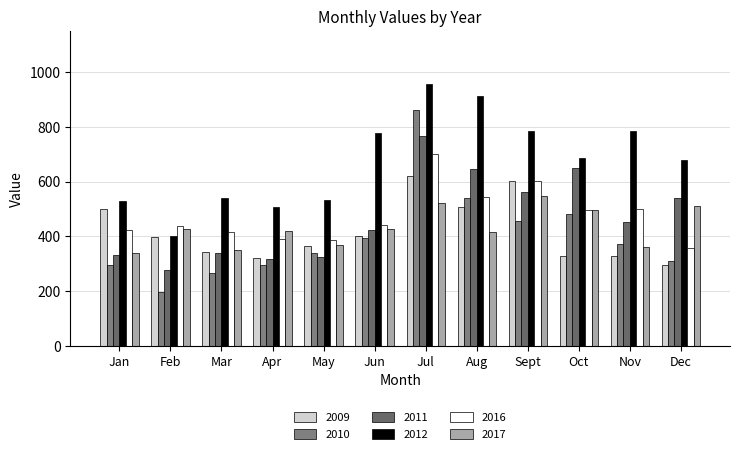

Is it true that 2011 equals 309 at Oct?

False